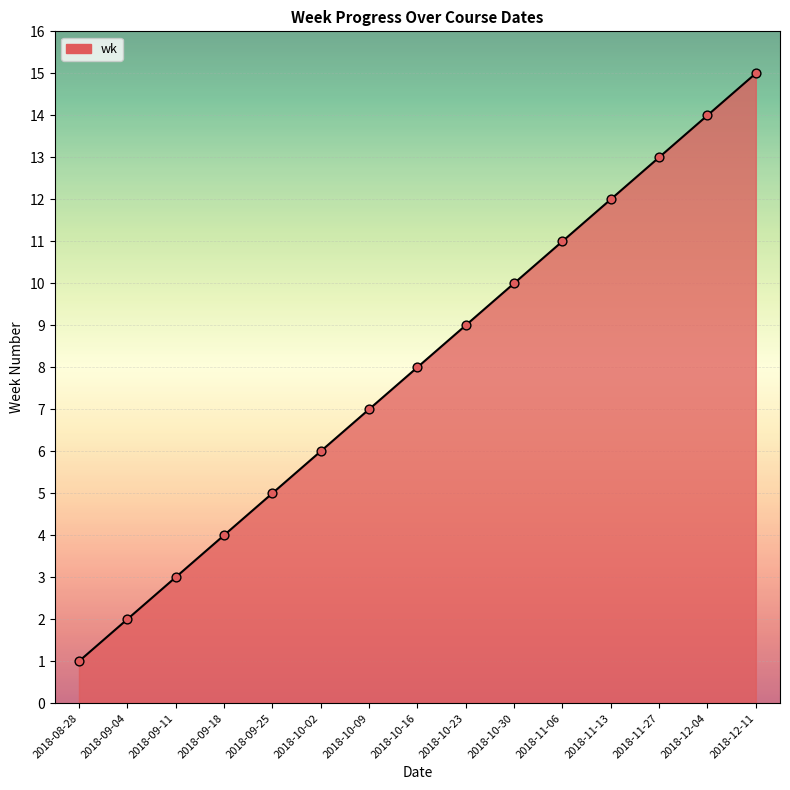

What is the change in value from 2018-08-28 to 2018-10-02?

+5